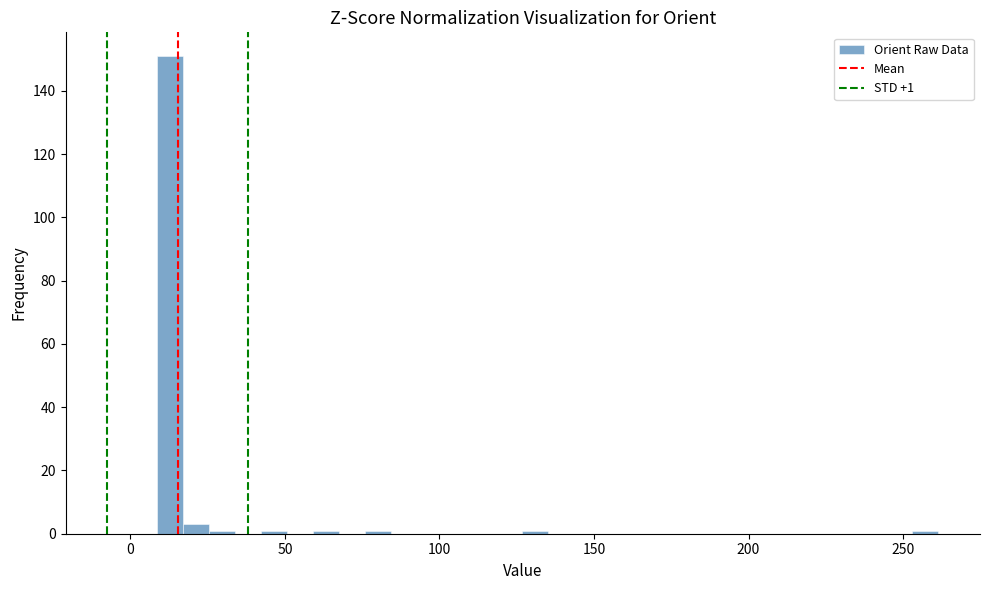

Read against the x-axis, roughly where is the centre of the tallest bar?

15